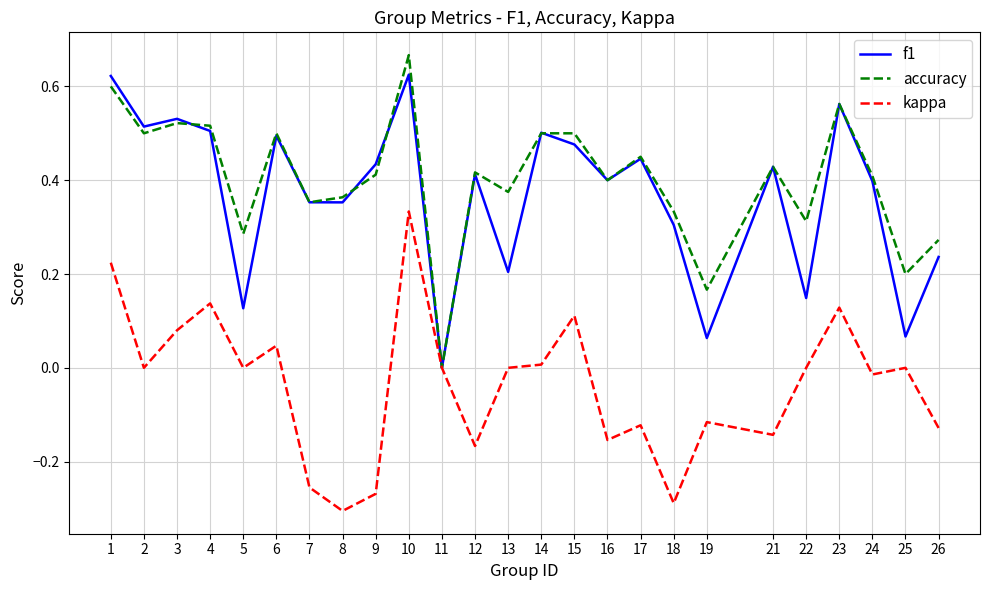

True or false: f1 has a value of 0.6 at 23.

True